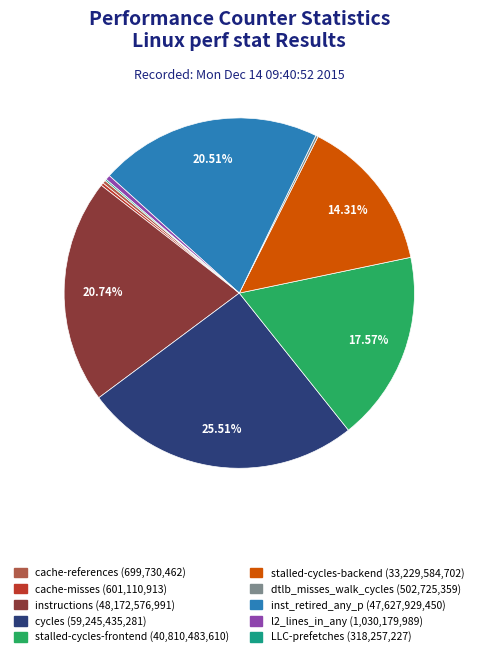

Do l2_lines_in_any (1,030,179,989) and stalled-cycles-frontend (40,810,483,610) together represent more than half of the pie?

No